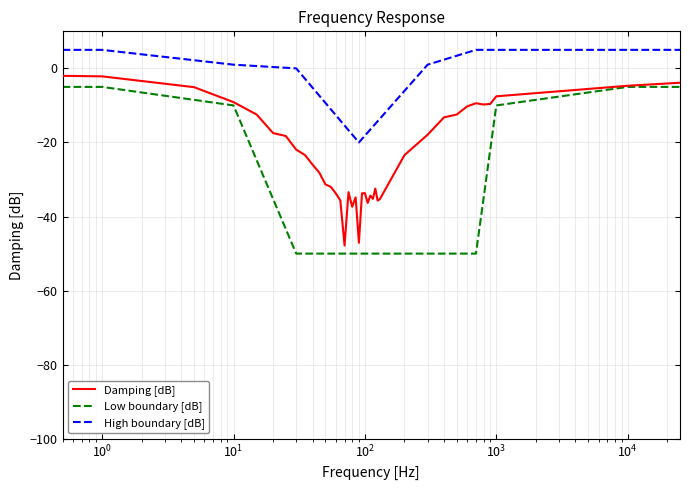

At which category does the data reach its first local valley?

70